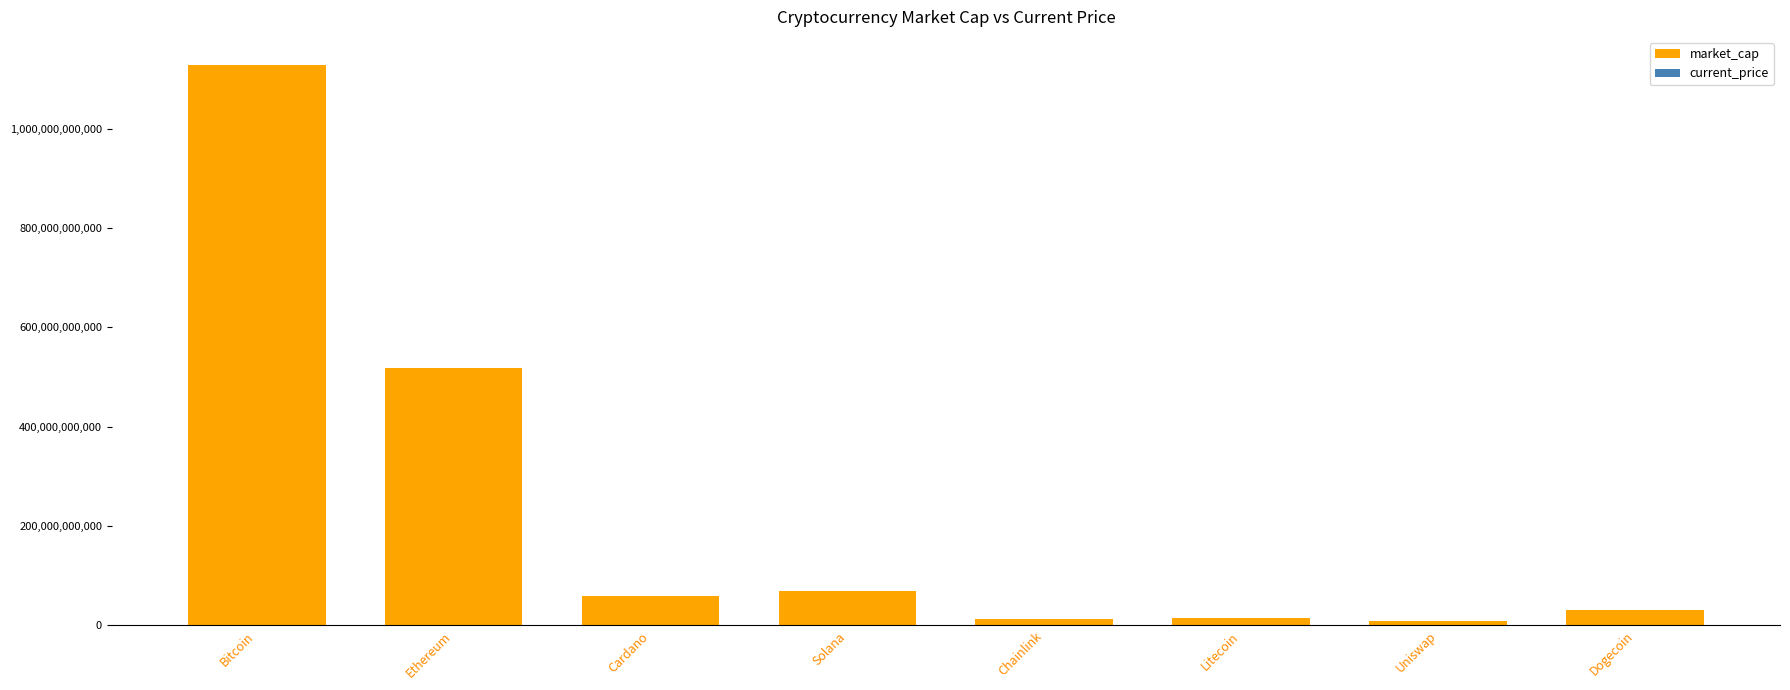

Which series has the widest spread of values?

market_cap